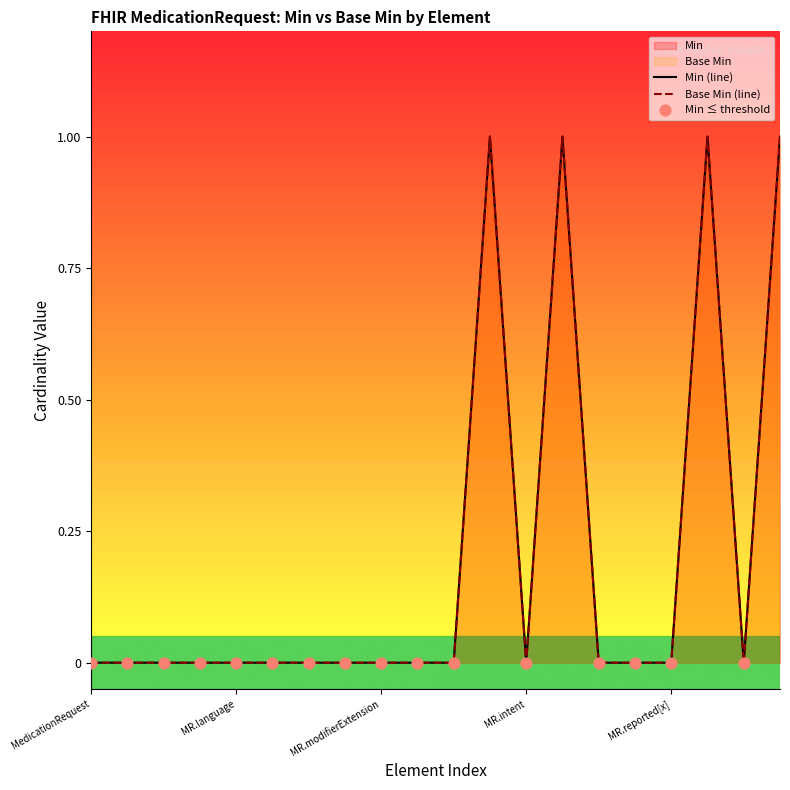

Which series has the largest total across all categories?

Min